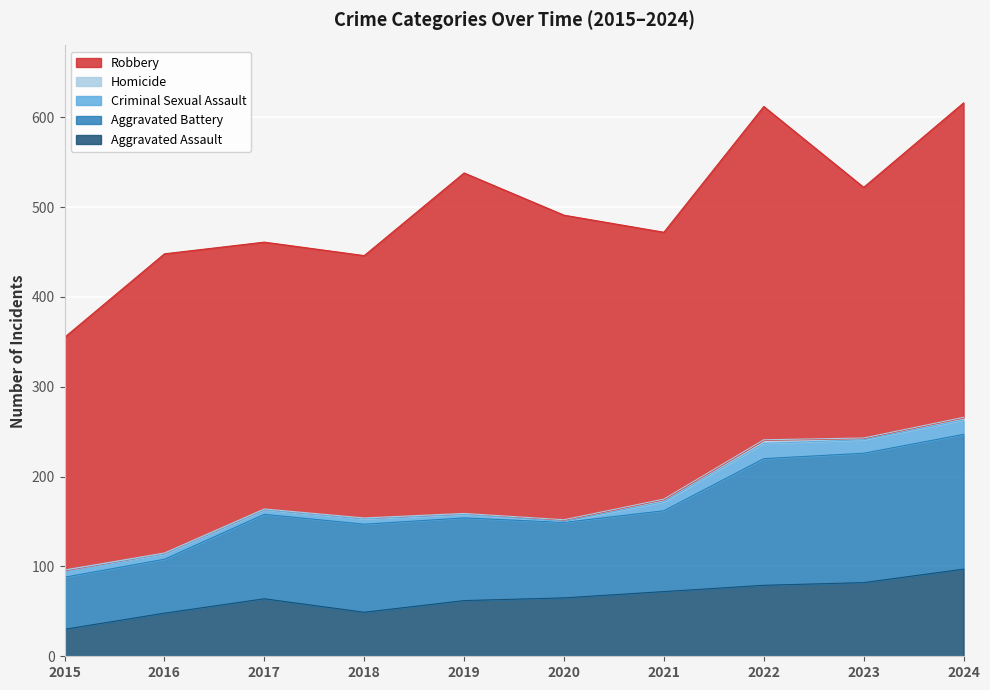

True or false: Robbery and Homicide cross at least once.

False